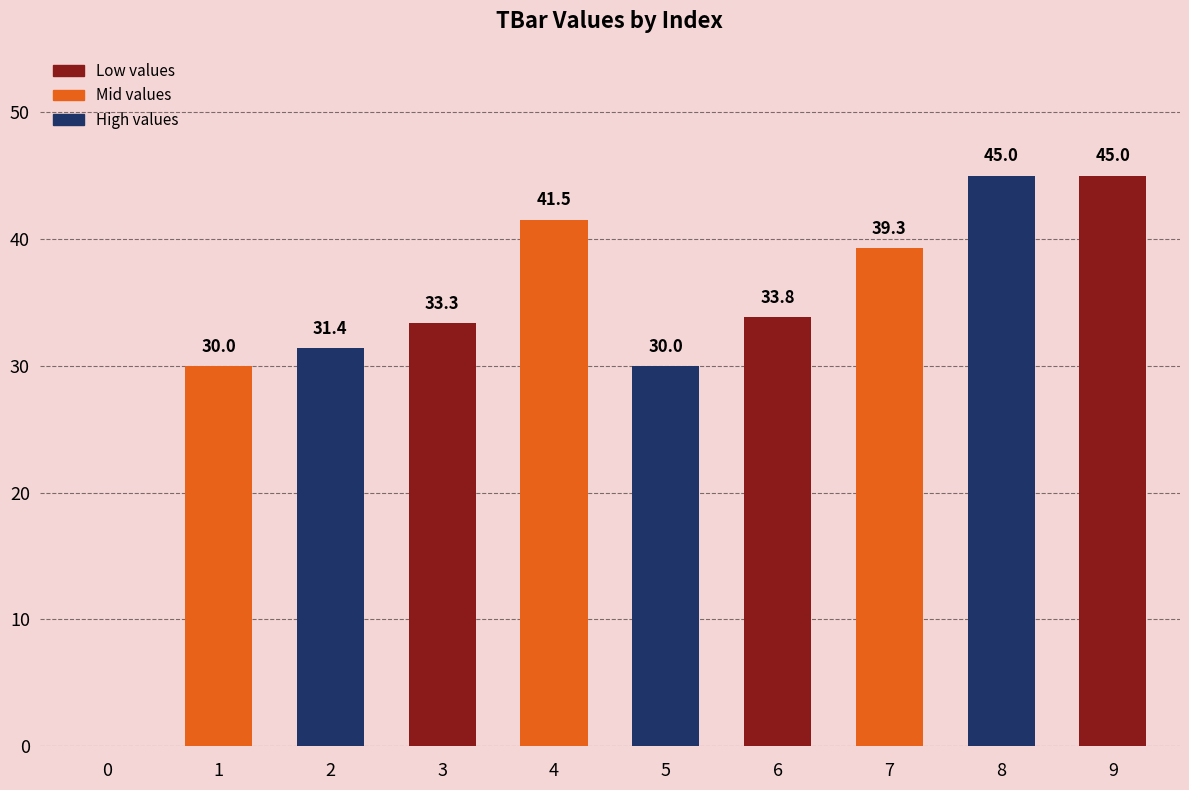

True or false: the data shows 41.5 at 4.

True